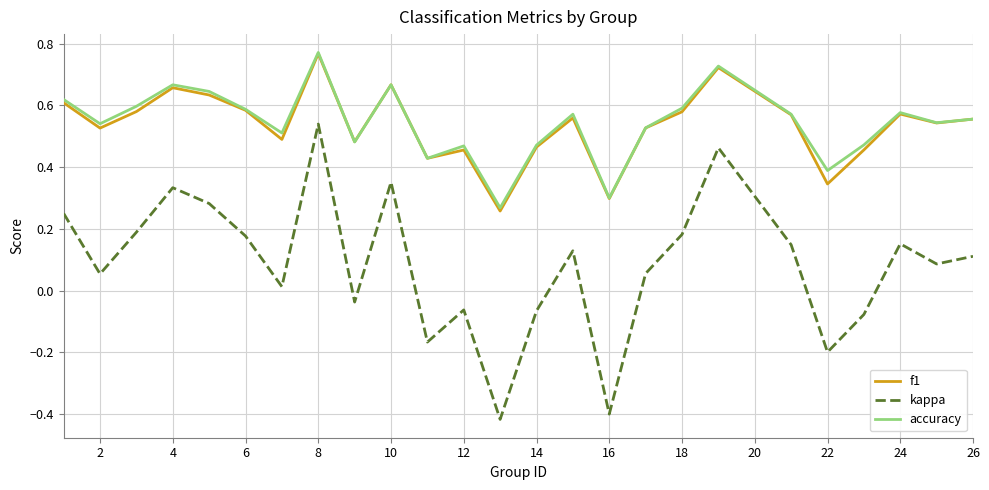

True or false: kappa and accuracy cross at least once.

False